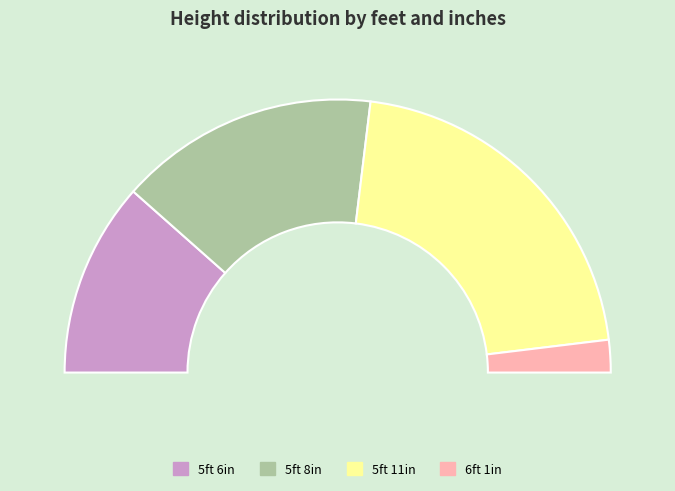

Is the sum of 6 ft and 5 ft greater than half?

No